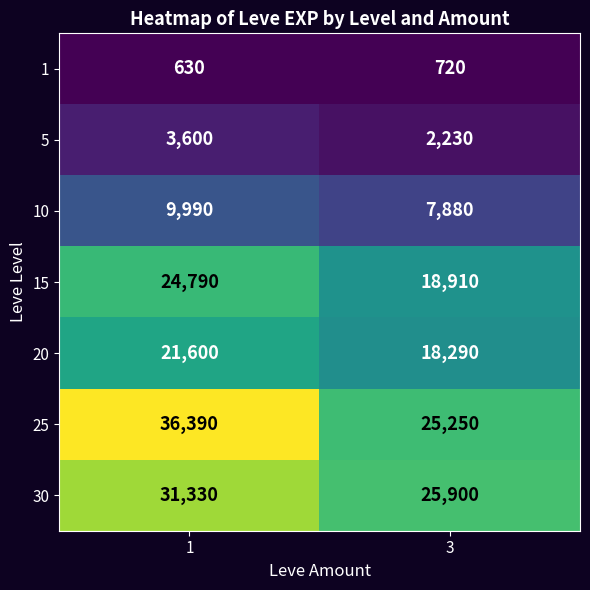

Rank the series at 1 from highest to lowest value.

25, 30, 15, 20, 10, 5, 1